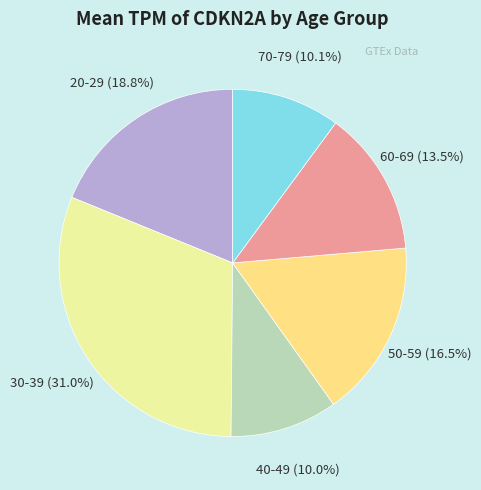

Does any single category account for the majority?

No